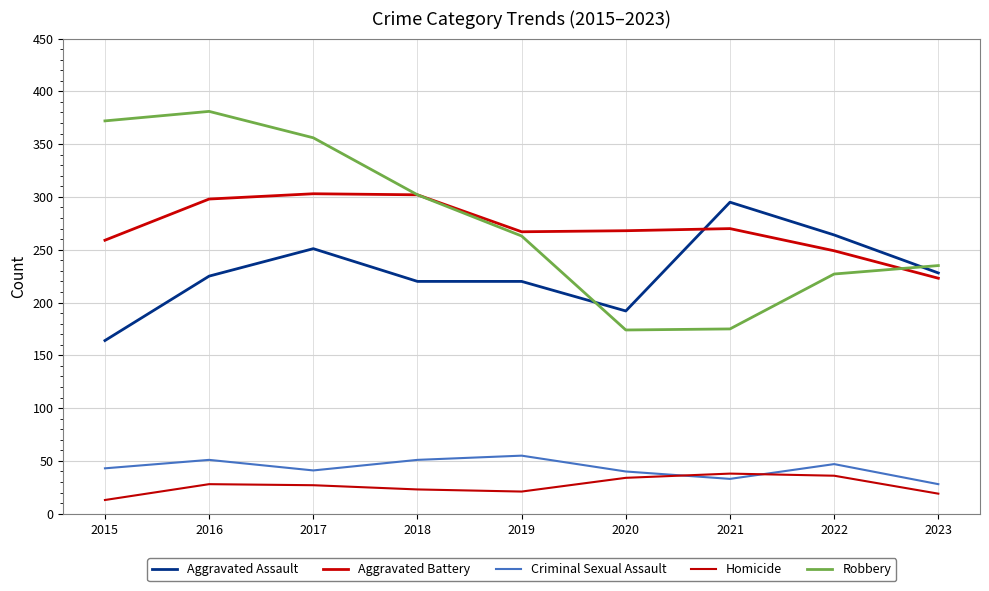

How many lines are shown in the chart?

5